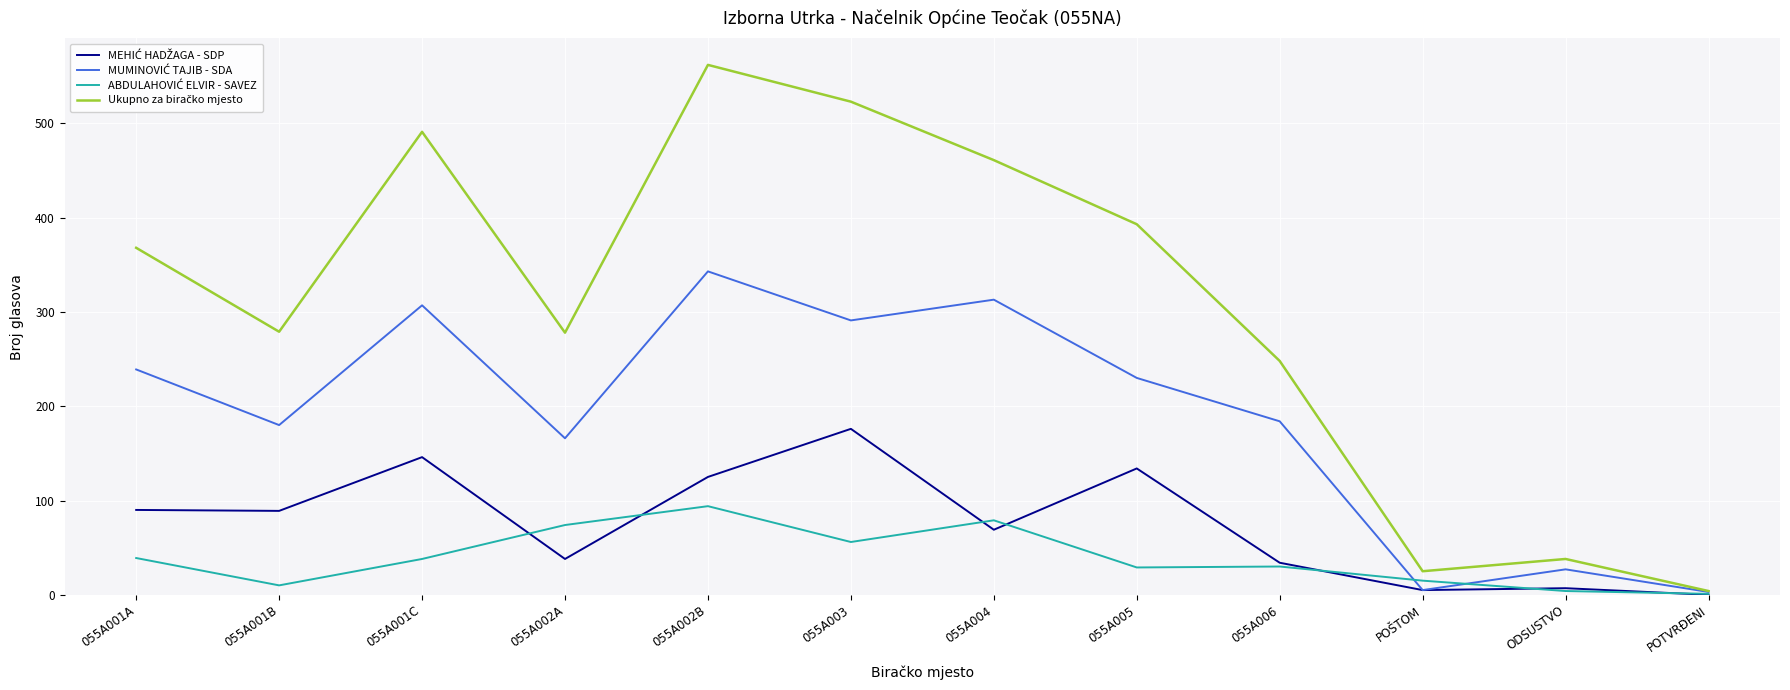

Which label corresponds to the largest value in the chart?

055A002B